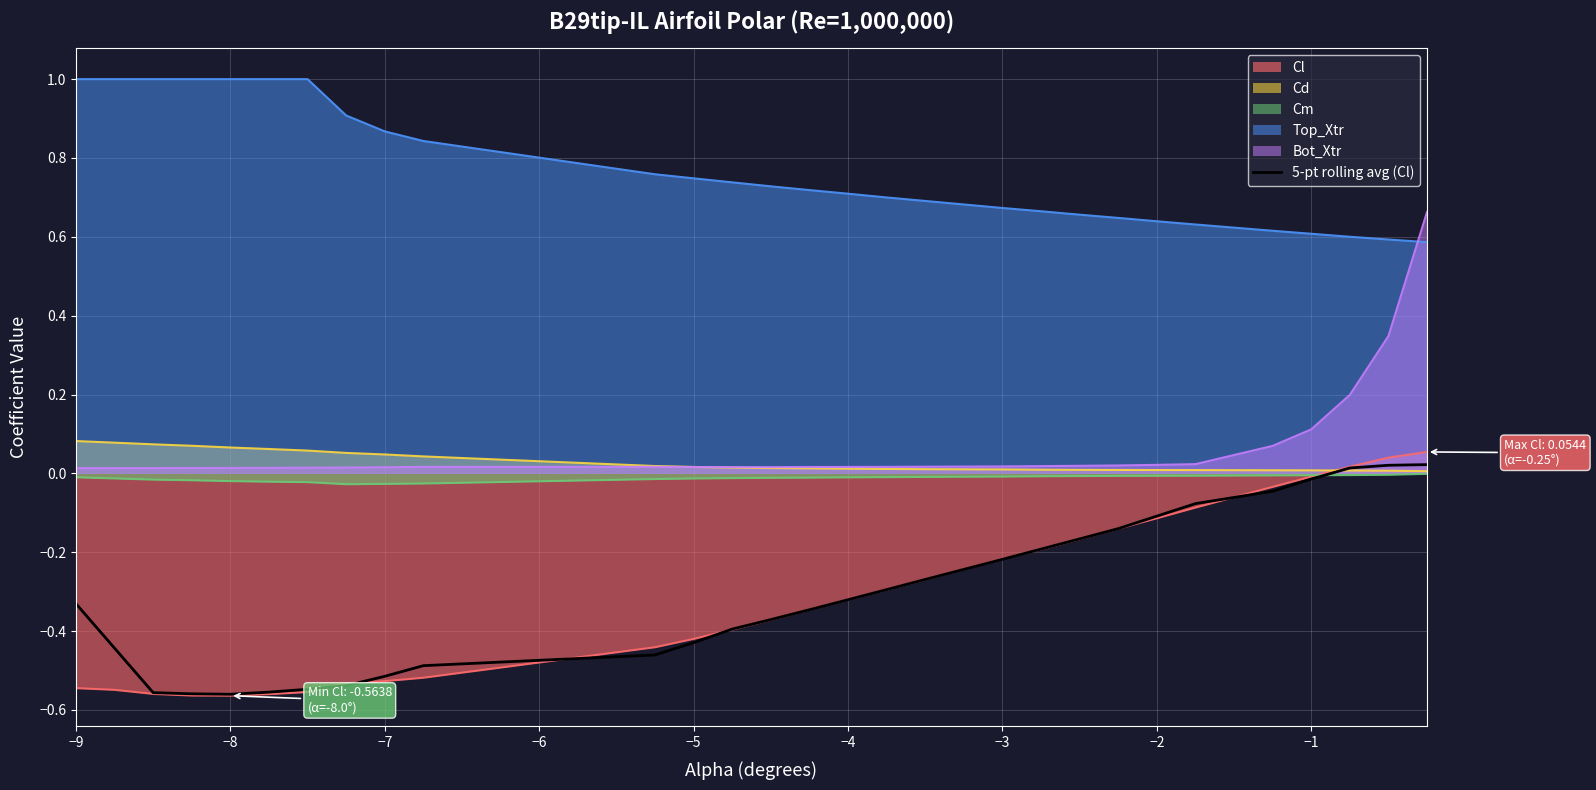

Which series has the largest total across all categories?

Top_Xtr